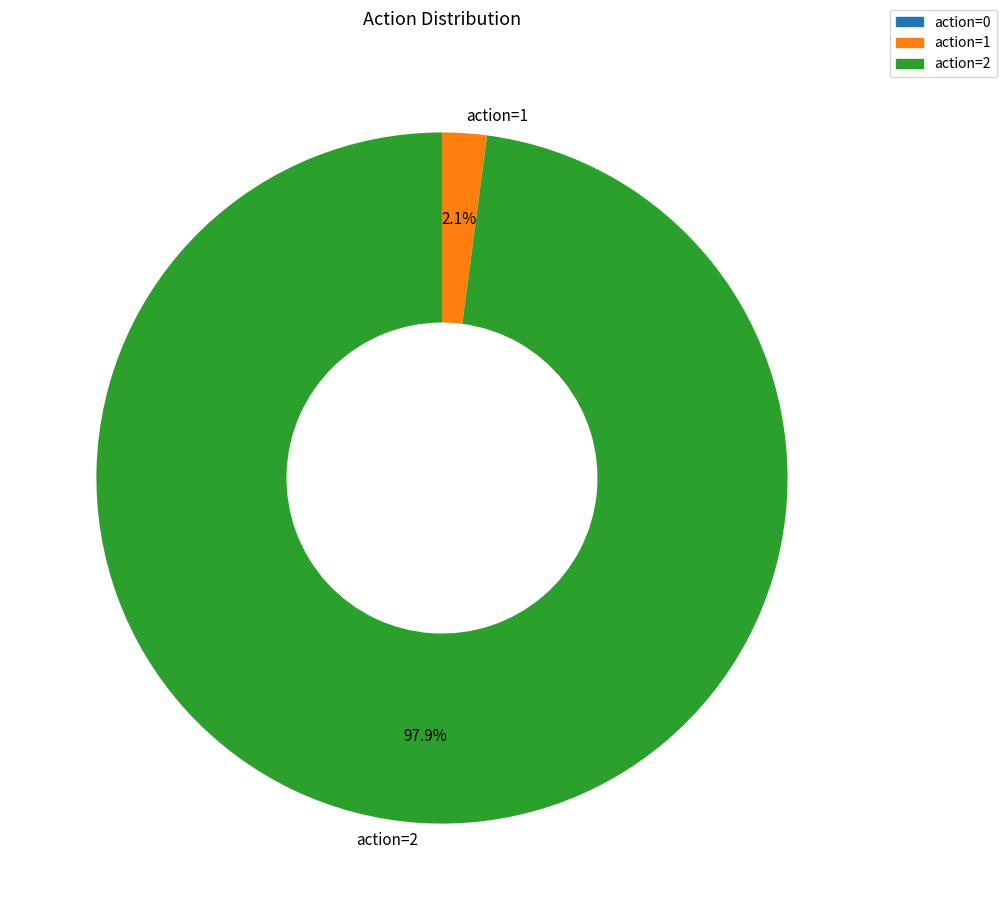

Between action=2 and action=1, which is larger?

action=2